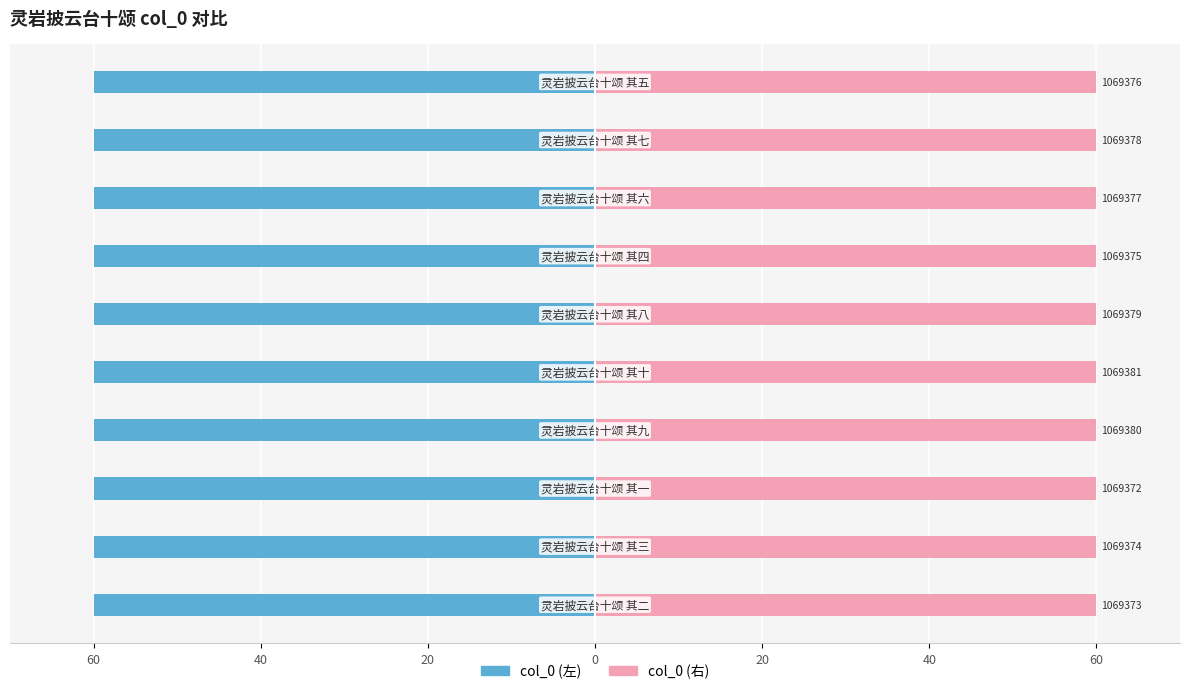

At how many categories does at least one series exceed -57?

10